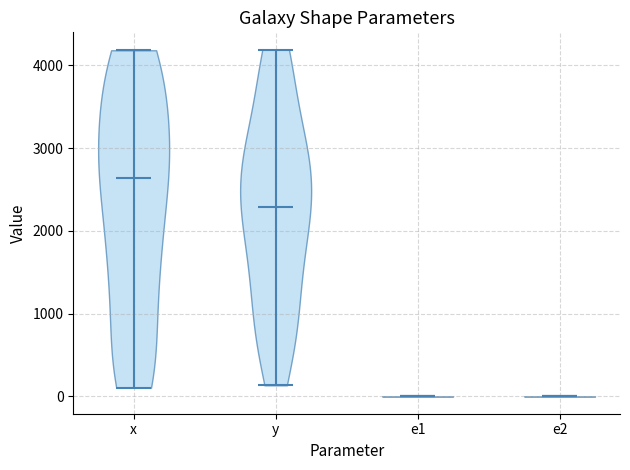

Reading left to right, read every violin against the y-axis: where its median line is, and the lowest and highest points it reaches. The values are not printed on the chart, so give them approximately, as read against the axis.

x: median line 2600, lowest point 100, highest point 4200
y: median line 2300, lowest point 100, highest point 4200
e1: median line 0, lowest point 0, highest point 0
e2: median line 0, lowest point 0, highest point 0